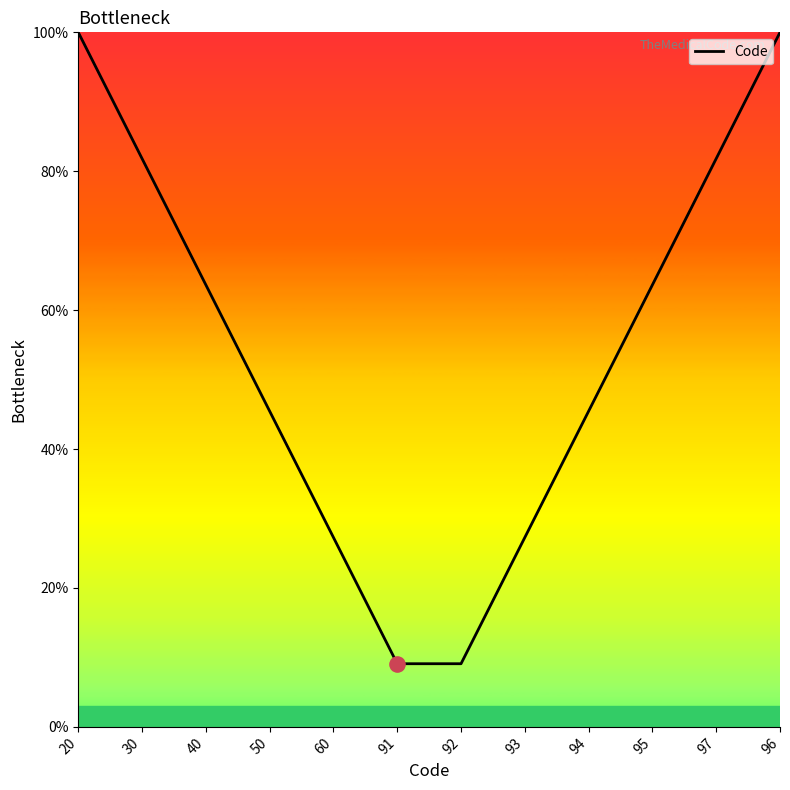

Between 93 and 50, which is larger?

50